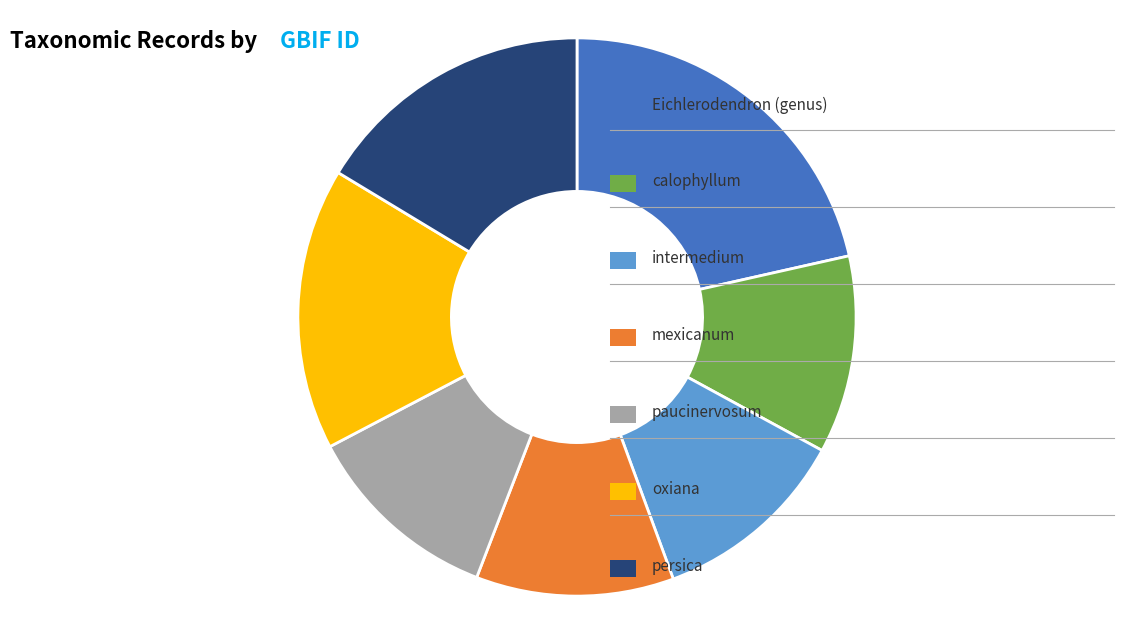

Does any single category account for the majority?

No